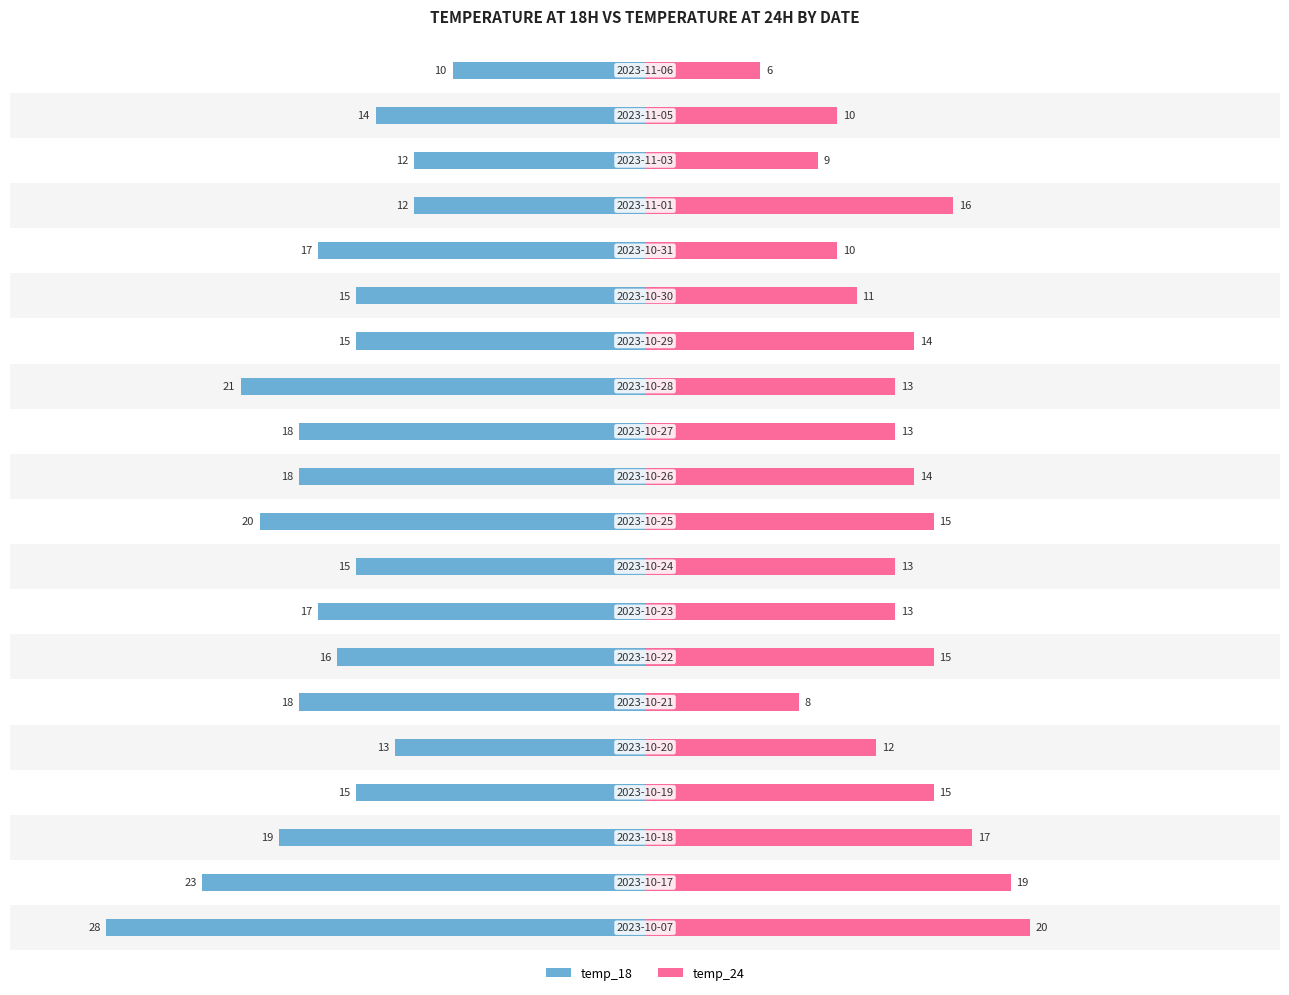

What is the difference between the second highest and minimum values in the temp_24 series?

13